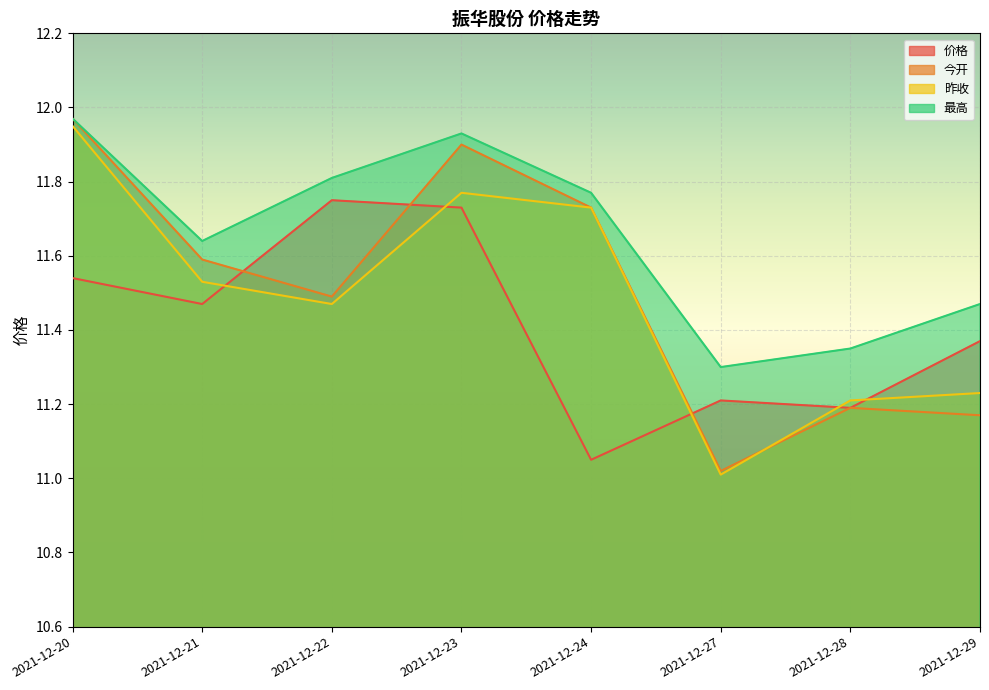

At 2021-12-21, list the series in order from largest to smallest.

最高, 今开, 昨收, 价格